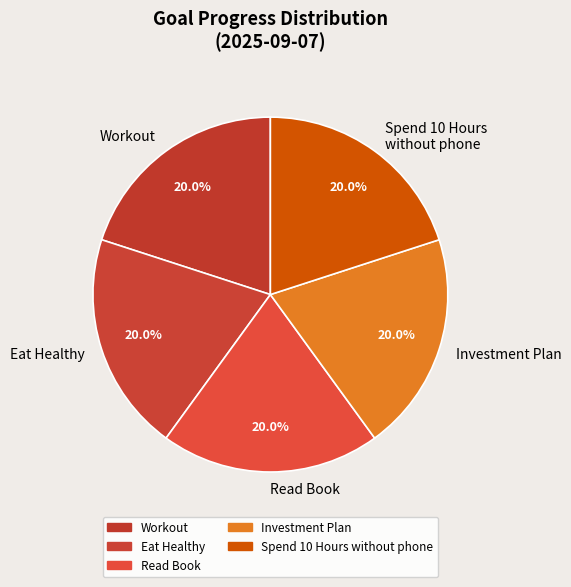

What is the ratio of the value at Workout to the value at Spend 10 Hours without phone?

1.0